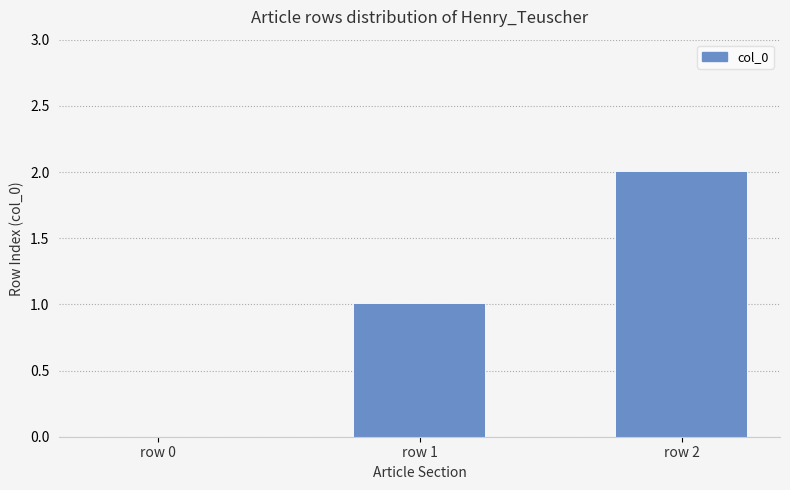

What is the maximum value shown in the chart?

2